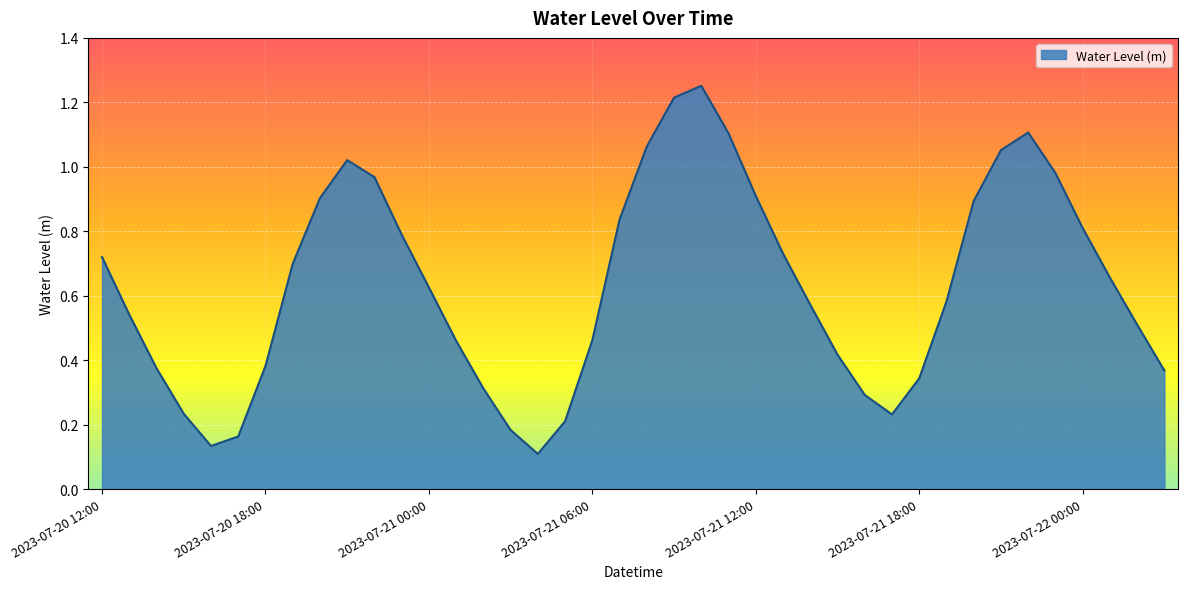

What is the average value?

0.6